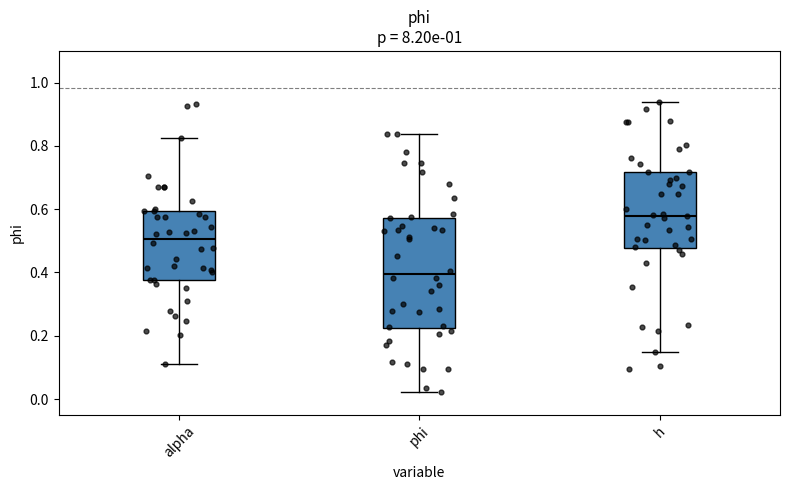

Reading left to right, transcribe this box plot: for each box, give where its median line is, the range the box spans, and where its two whiskers end, as read against the y-axis. The values are not printed on the chart, so give them approximately, as read against the axis.

alpha: median 0.50, box 0.38 to 0.60, whiskers 0.12 to 0.82
phi: median 0.40, box 0.22 to 0.58, whiskers 0.02 to 0.84
h: median 0.58, box 0.48 to 0.72, whiskers 0.16 to 0.94